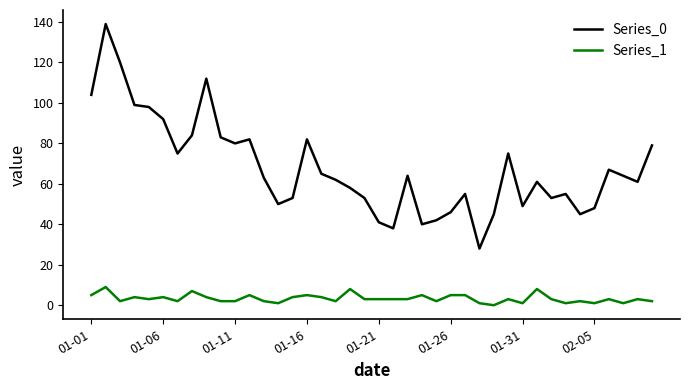

Which series has the largest range (max minus min)?

Series_0